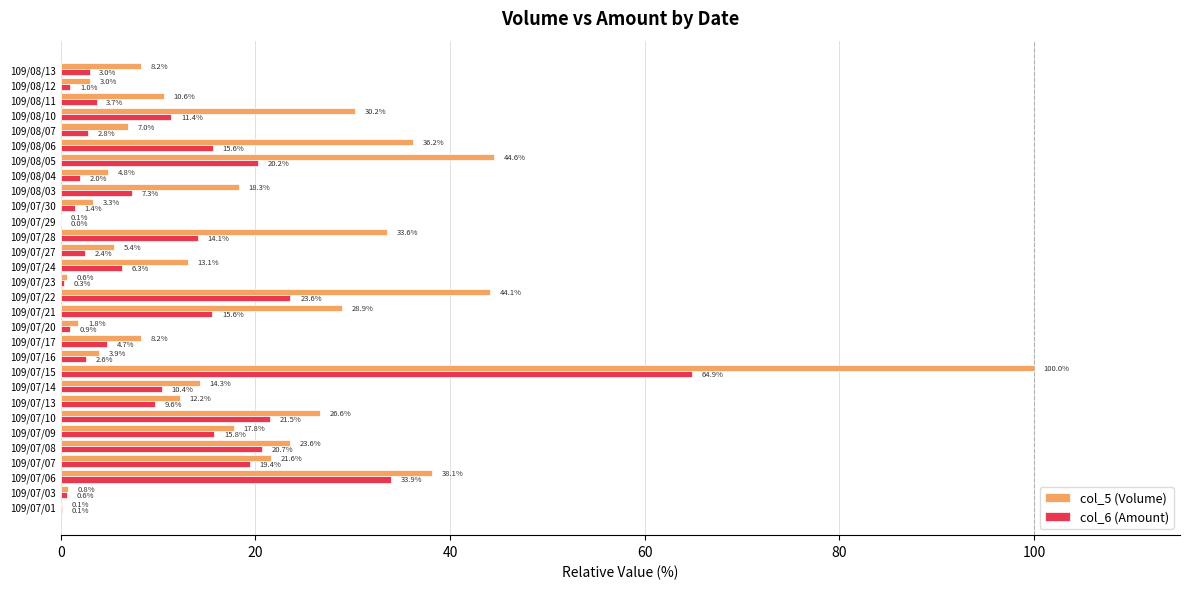

True or false: col_6 (Amount) has a value of 19.4 at 109/07/07.

True